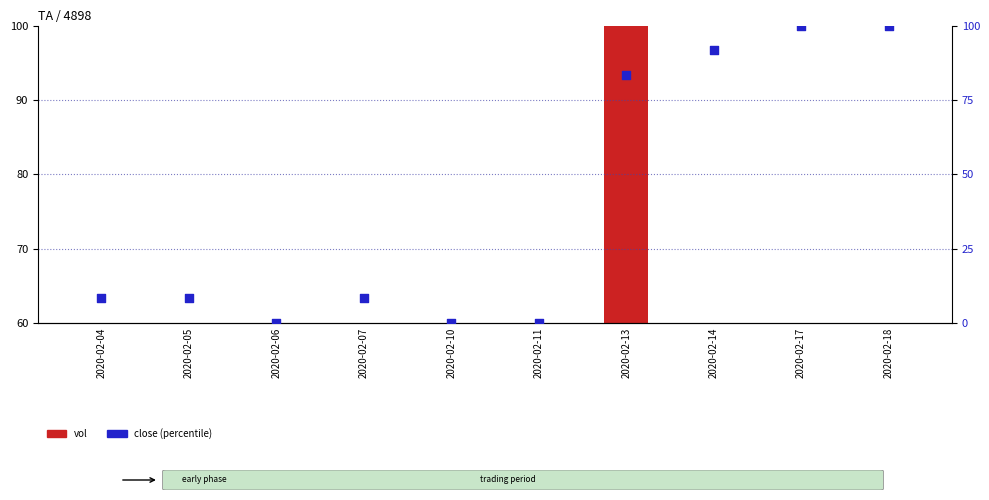

Which series contains the lowest Y value?

vol (normalized)